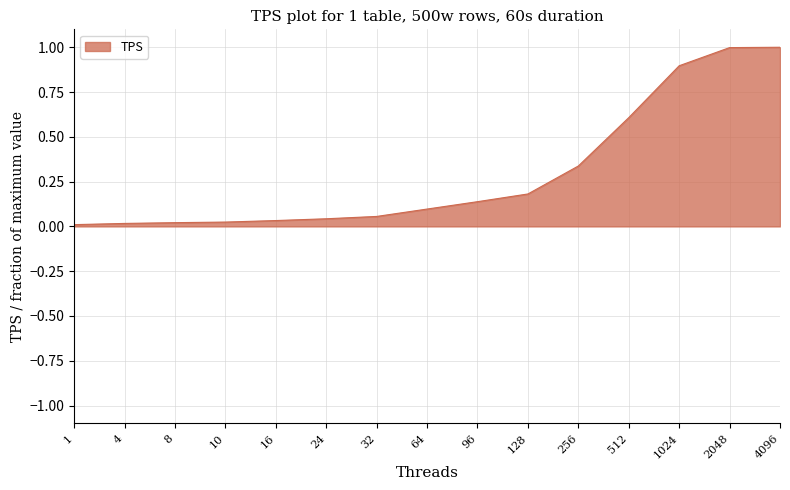

Is it true that the value at 128 is 0.2?

True